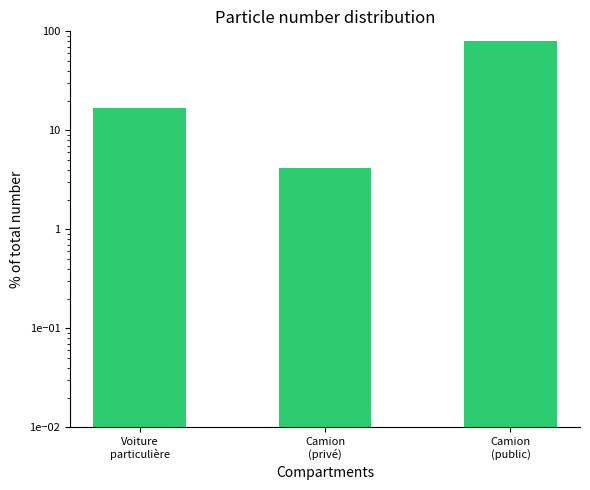

What is the difference between the second highest and minimum values?

12.5